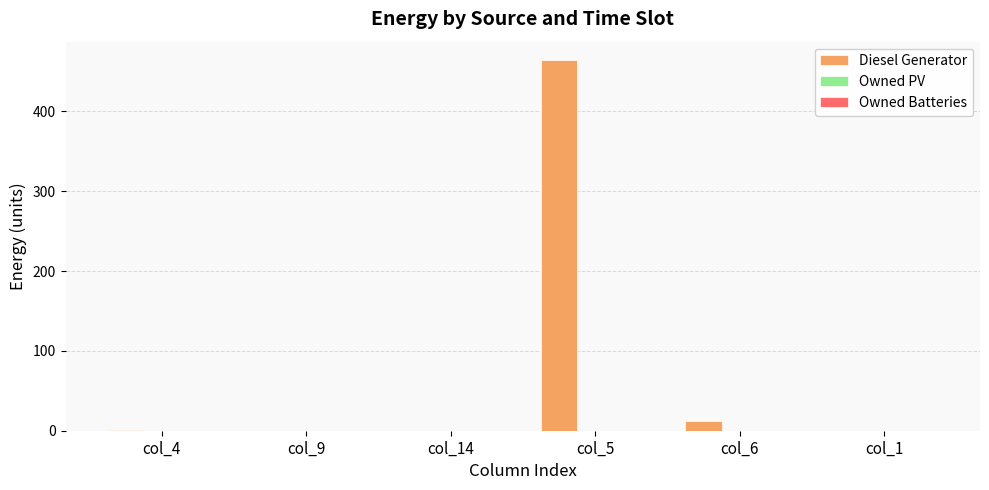

The chart shows a value of 256 at col_14. True or false?

False